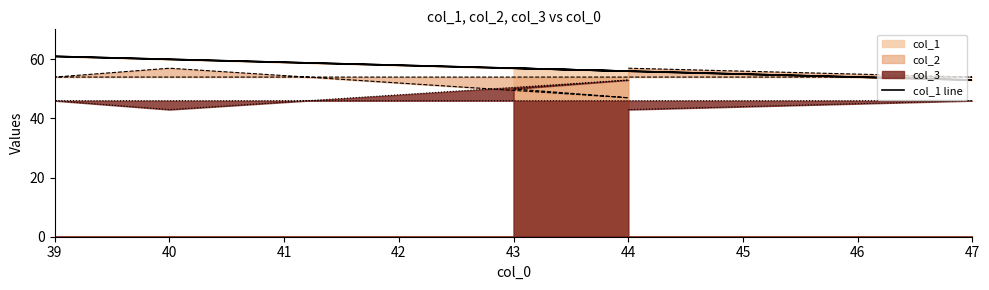

How many values are below 57?

3